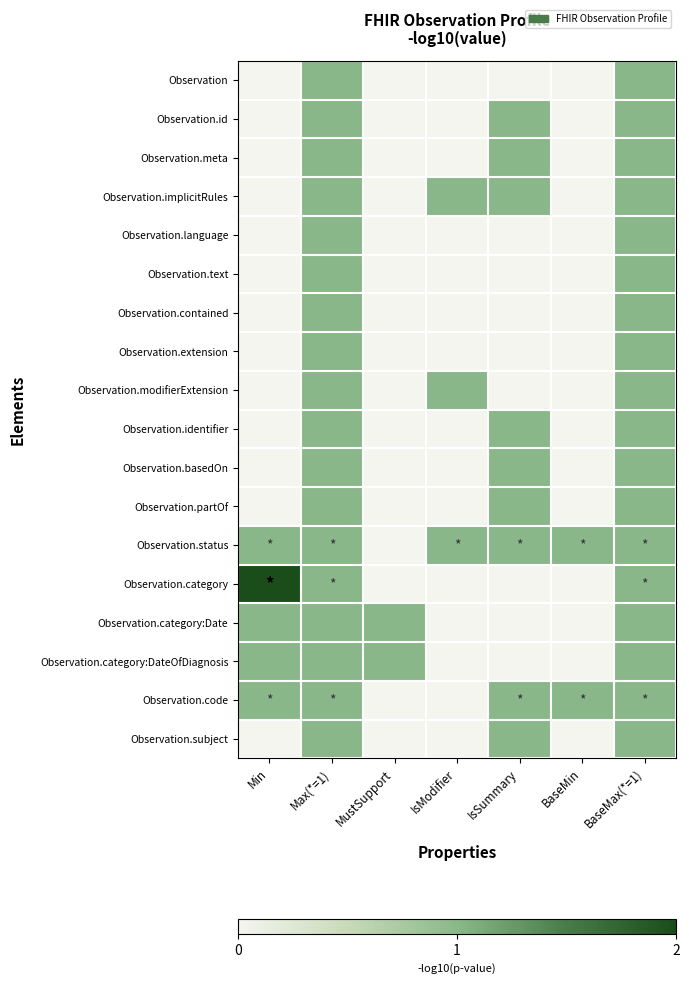

Reading left to right, transcribe all the data shown in this chart.

Observation: Min=0	Max(*=1)=1	MustSupport=0	IsModifier=0	IsSummary=0	BaseMin=0	BaseMax(*=1)=1
Observation.id: Min=0	Max(*=1)=1	MustSupport=0	IsModifier=0	IsSummary=1	BaseMin=0	BaseMax(*=1)=1
Observation.meta: Min=0	Max(*=1)=1	MustSupport=0	IsModifier=0	IsSummary=1	BaseMin=0	BaseMax(*=1)=1
Observation.implicitRules: Min=0	Max(*=1)=1	MustSupport=0	IsModifier=1	IsSummary=1	BaseMin=0	BaseMax(*=1)=1
Observation.language: Min=0	Max(*=1)=1	MustSupport=0	IsModifier=0	IsSummary=0	BaseMin=0	BaseMax(*=1)=1
Observation.text: Min=0	Max(*=1)=1	MustSupport=0	IsModifier=0	IsSummary=0	BaseMin=0	BaseMax(*=1)=1
Observation.contained: Min=0	Max(*=1)=1	MustSupport=0	IsModifier=0	IsSummary=0	BaseMin=0	BaseMax(*=1)=1
Observation.extension: Min=0	Max(*=1)=1	MustSupport=0	IsModifier=0	IsSummary=0	BaseMin=0	BaseMax(*=1)=1
Observation.modifierExtension: Min=0	Max(*=1)=1	MustSupport=0	IsModifier=1	IsSummary=0	BaseMin=0	BaseMax(*=1)=1
Observation.identifier: Min=0	Max(*=1)=1	MustSupport=0	IsModifier=0	IsSummary=1	BaseMin=0	BaseMax(*=1)=1
Observation.basedOn: Min=0	Max(*=1)=1	MustSupport=0	IsModifier=0	IsSummary=1	BaseMin=0	BaseMax(*=1)=1
Observation.partOf: Min=0	Max(*=1)=1	MustSupport=0	IsModifier=0	IsSummary=1	BaseMin=0	BaseMax(*=1)=1
Observation.status: Min=1	Max(*=1)=1	MustSupport=0	IsModifier=1	IsSummary=1	BaseMin=1	BaseMax(*=1)=1
Observation.category: Min=2	Max(*=1)=1	MustSupport=0	IsModifier=0	IsSummary=0	BaseMin=0	BaseMax(*=1)=1
Observation.category:Date: Min=1	Max(*=1)=1	MustSupport=1	IsModifier=0	IsSummary=0	BaseMin=0	BaseMax(*=1)=1
Observation.category:DateOfDiagnosis: Min=1	Max(*=1)=1	MustSupport=1	IsModifier=0	IsSummary=0	BaseMin=0	BaseMax(*=1)=1
Observation.code: Min=1	Max(*=1)=1	MustSupport=0	IsModifier=0	IsSummary=1	BaseMin=1	BaseMax(*=1)=1
Observation.subject: Min=0	Max(*=1)=1	MustSupport=0	IsModifier=0	IsSummary=1	BaseMin=0	BaseMax(*=1)=1